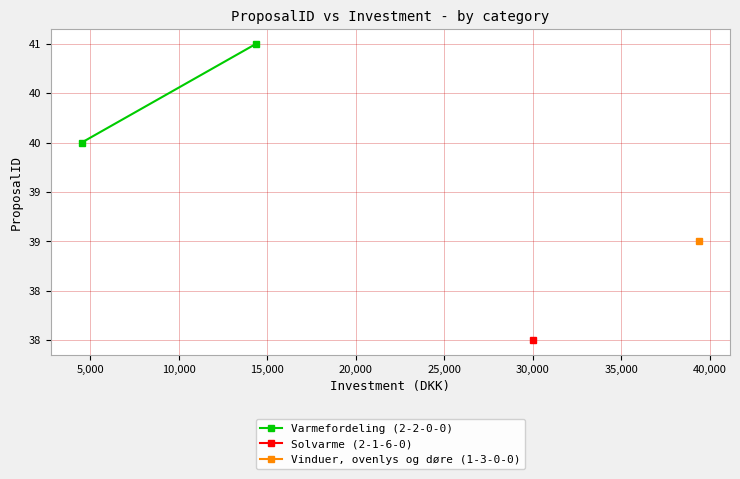

Count the number of categories in the chart.

2